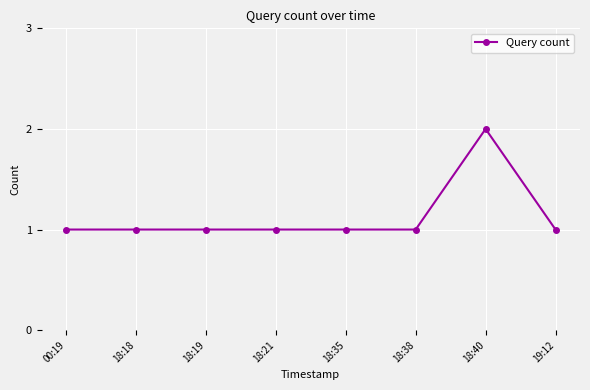

Which label corresponds to the largest value in the chart?

18:40